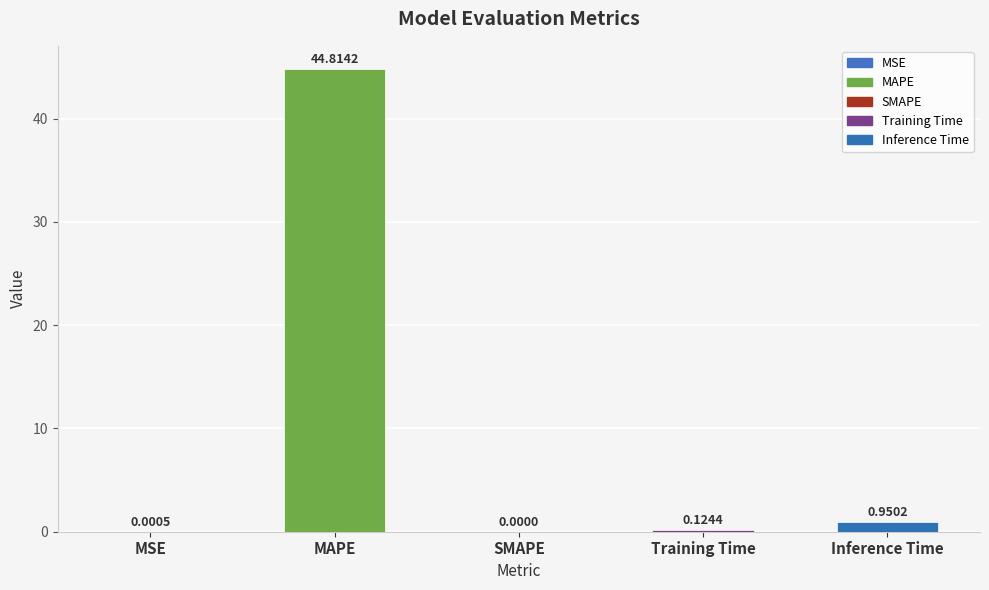

Which category has the highest value across all series?

MAPE